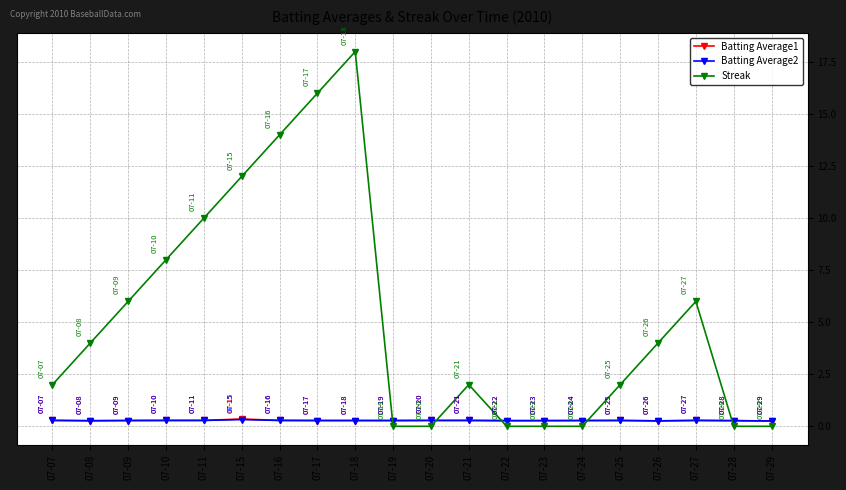

Which series has the largest range (max minus min)?

Streak